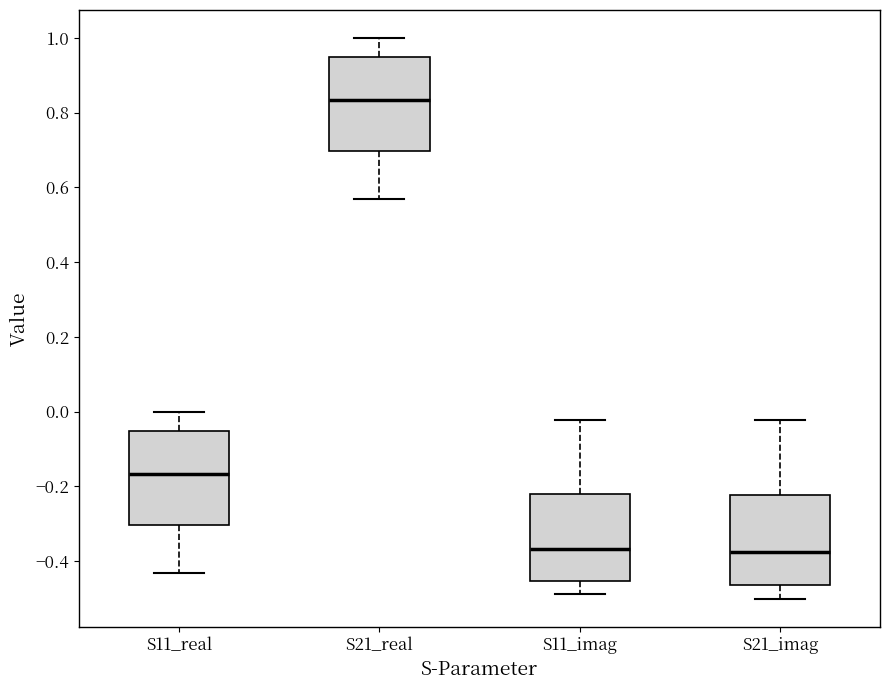

Reading left to right, transcribe this box plot: for each box, give where its median line is, the range the box spans, and where its two whiskers end, as read against the y-axis. The values are not printed on the chart, so give them approximately, as read against the axis.

S11_real: median -0.16, box -0.30 to -0.06, whiskers -0.44 to 0.00
S21_real: median 0.84, box 0.70 to 0.94, whiskers 0.56 to 1.00
S11_imag: median -0.36, box -0.46 to -0.22, whiskers -0.48 to -0.02
S21_imag: median -0.38, box -0.46 to -0.22, whiskers -0.50 to -0.02